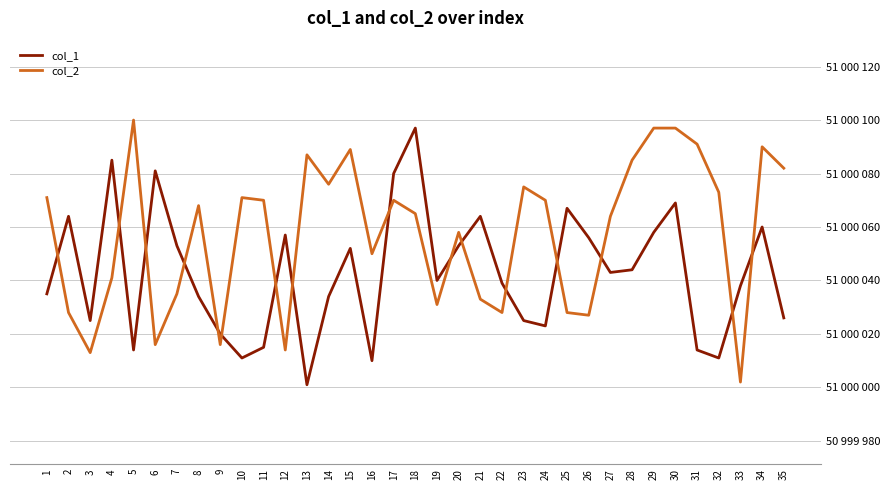

Where is the first local minimum for col_2?

3